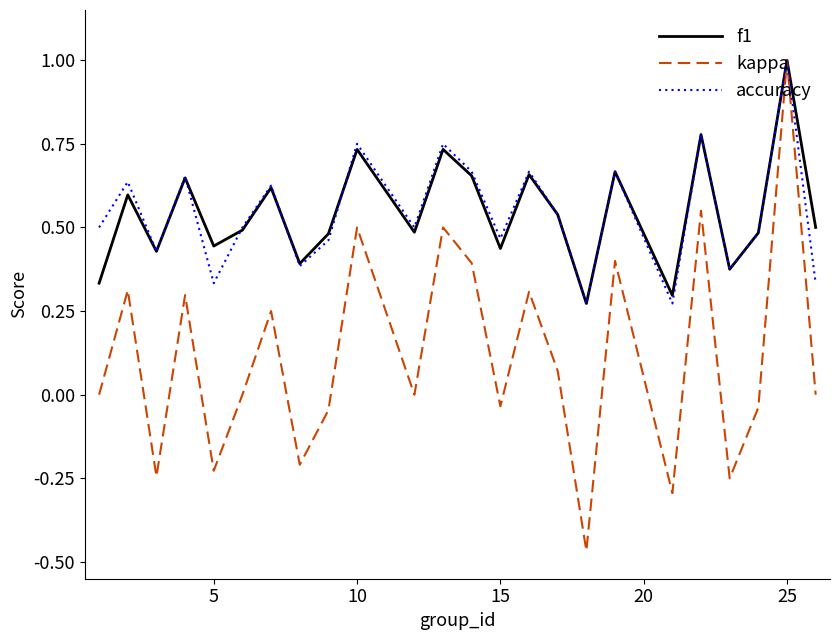

What is the maximum value shown in the chart?

1.0